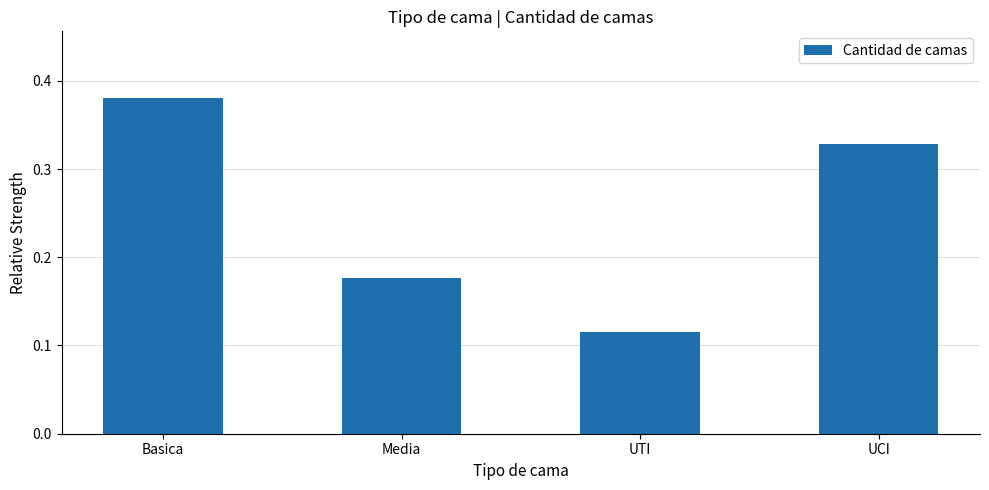

Where is the data nearest to the value 0?

UTI